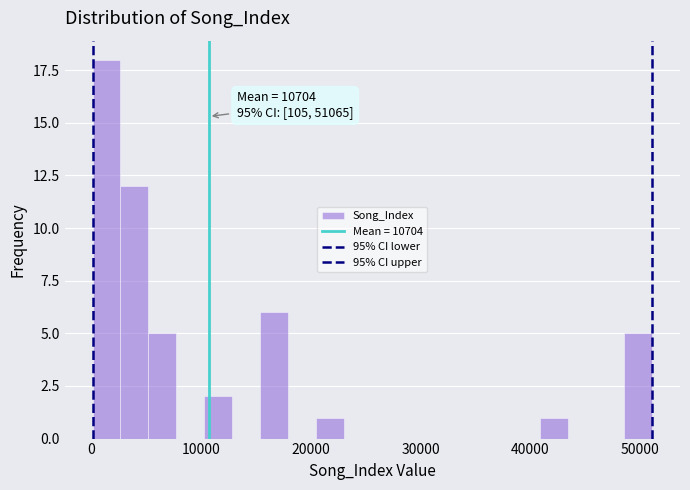

Read against the x-axis, roughly where is the centre of the tallest bar?

1000